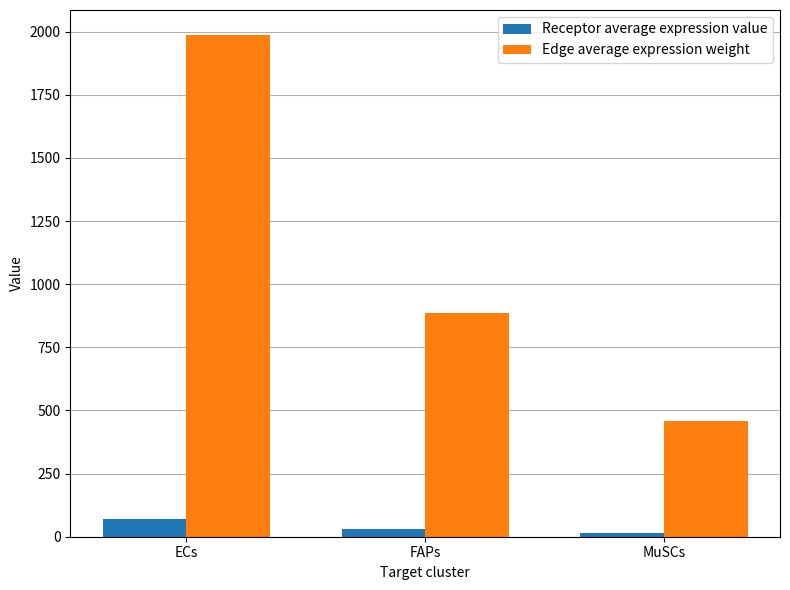

What is the difference between the Receptor average expression value values at FAPs and ECs?

39.5